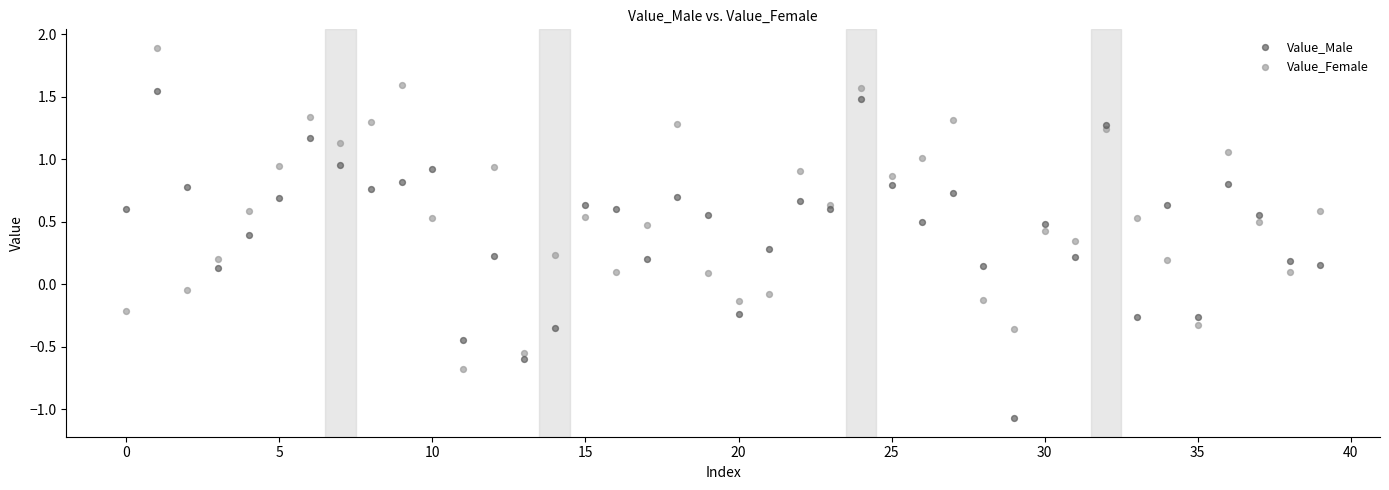

What are all the series names shown in the legend?

Value_Male, Value_Female